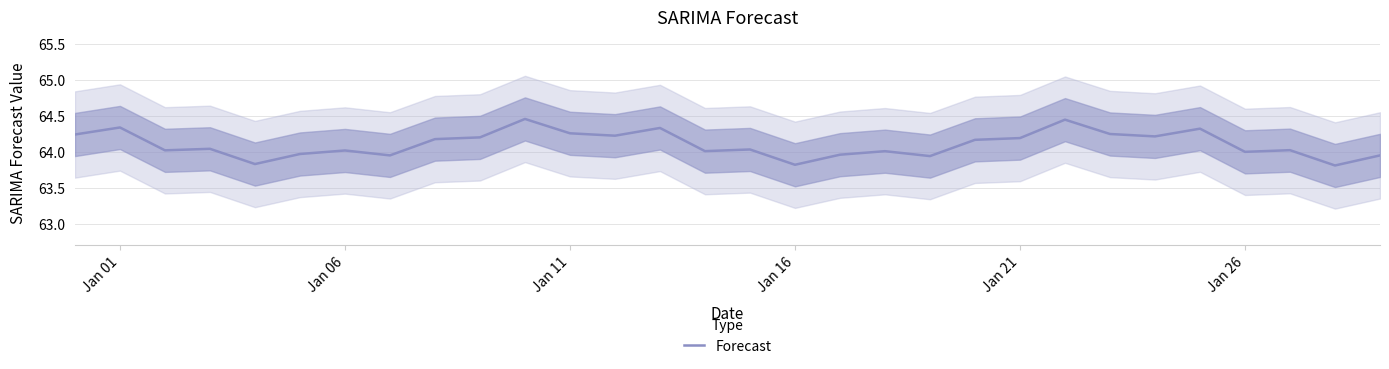

True or false: Forecast has a value of 25.8 at Jan 16.

False